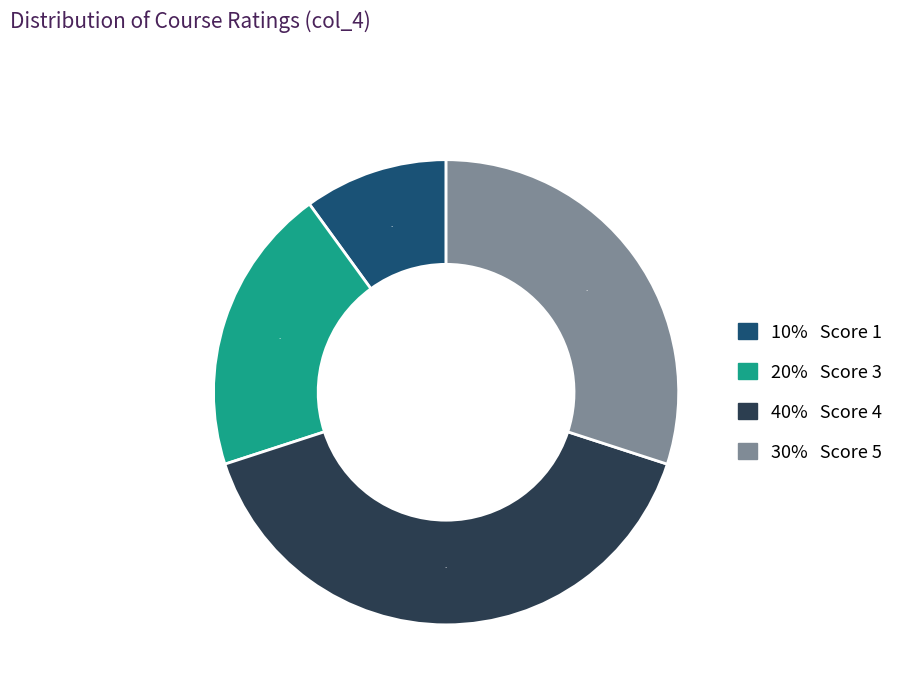

To the nearest percent, what is the average slice percentage?

25%